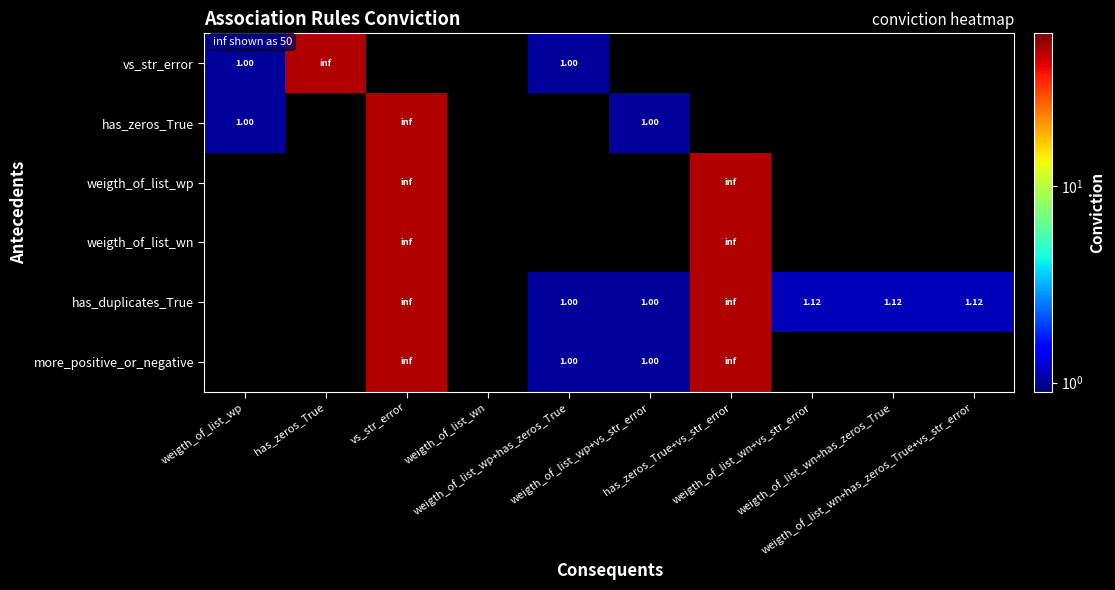

List the labels in order of weigth_of_list_wp value, smallest first.

weigth_of_list_wp, has_zeros_True, vs_str_error, weigth_of_list_wn, weigth_of_list_wp+has_zeros_True, weigth_of_list_wp+vs_str_error, has_zeros_True+vs_str_error, weigth_of_list_wn+vs_str_error, weigth_of_list_wn+has_zeros_True, weigth_of_list_wn+has_zeros_True+vs_str_error